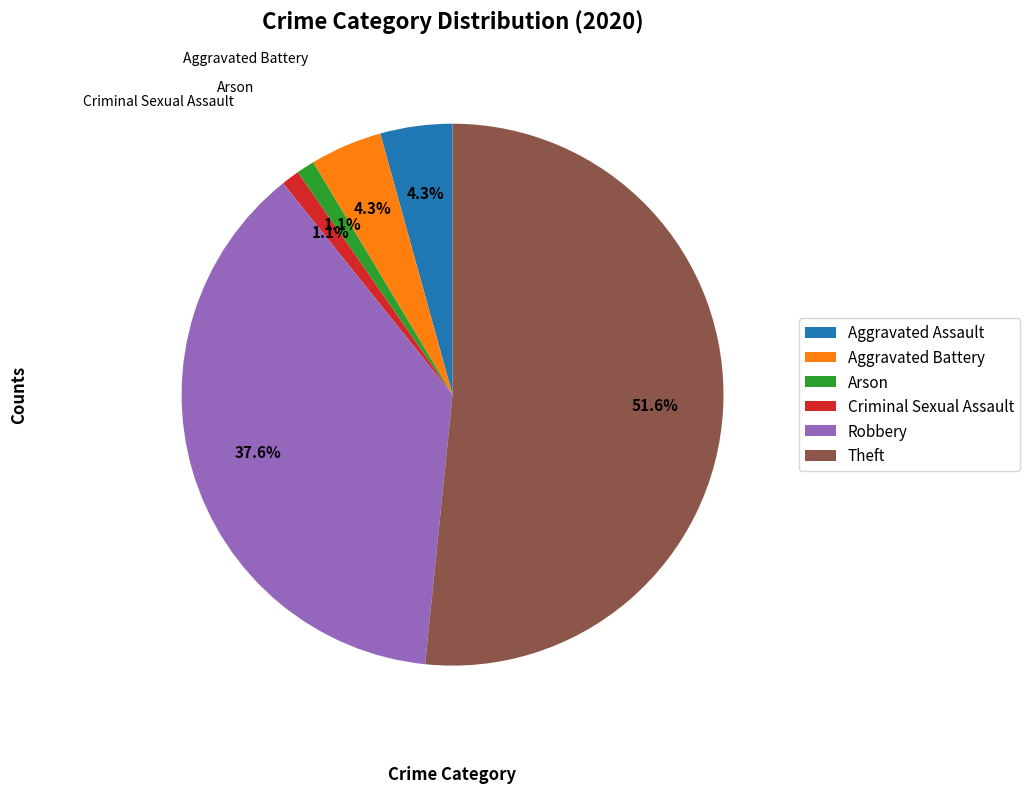

To the nearest percent, what is the difference between the Aggravated Assault and Criminal Sexual Assault slice percentages?

3%